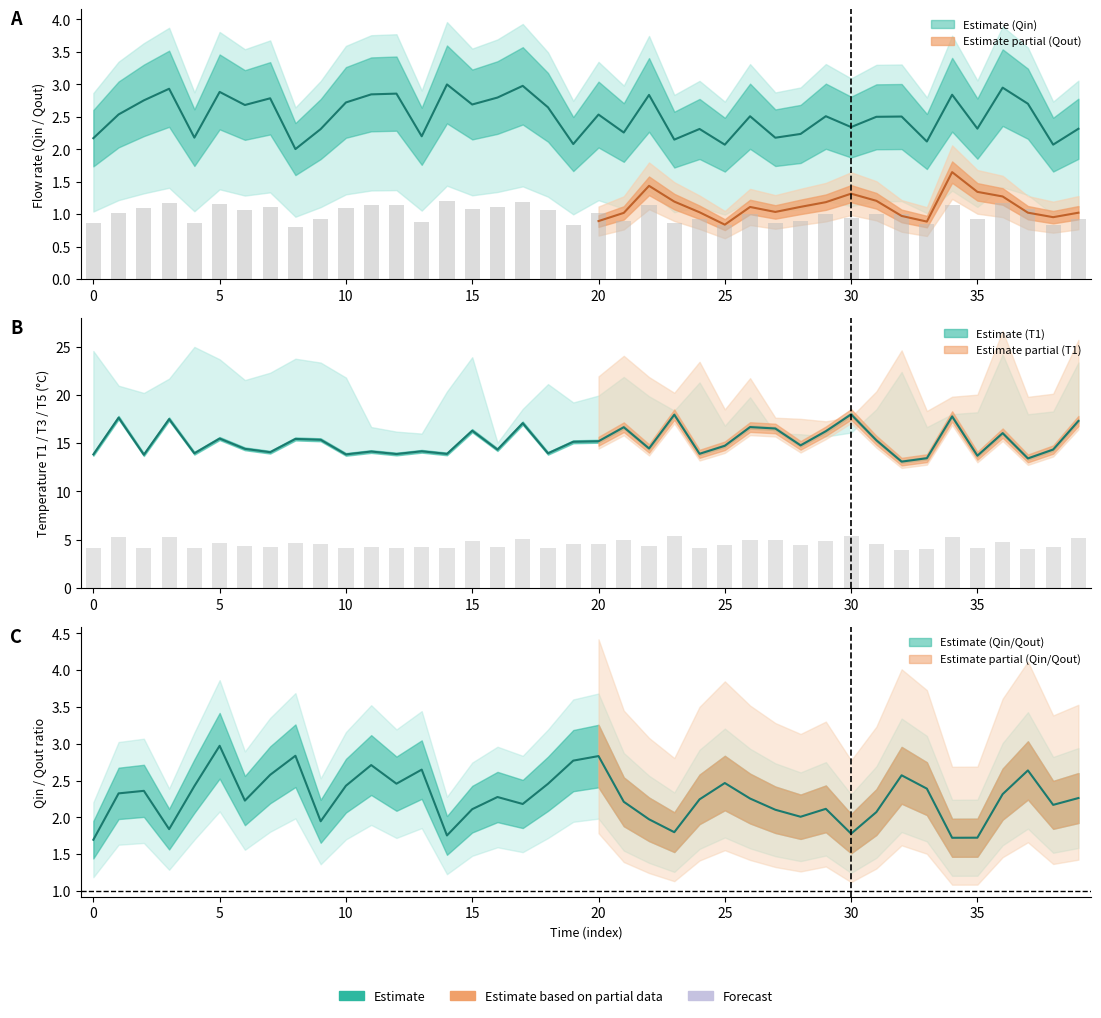

Read the T1 value at 20.

15.2